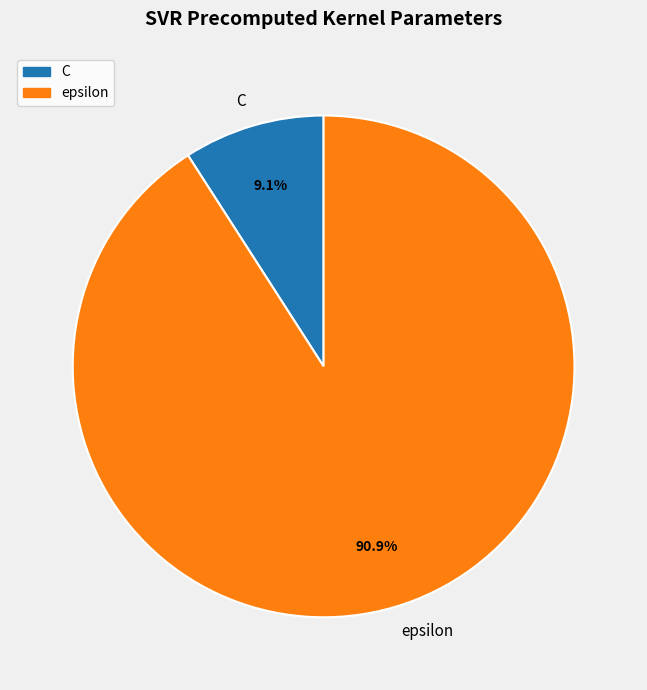

To the nearest percent, what is the difference between the C and epsilon slice percentages?

82%